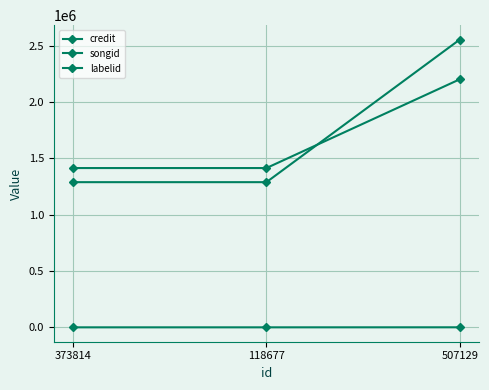

What is the difference between the maximum and minimum values in the labelid series?

290